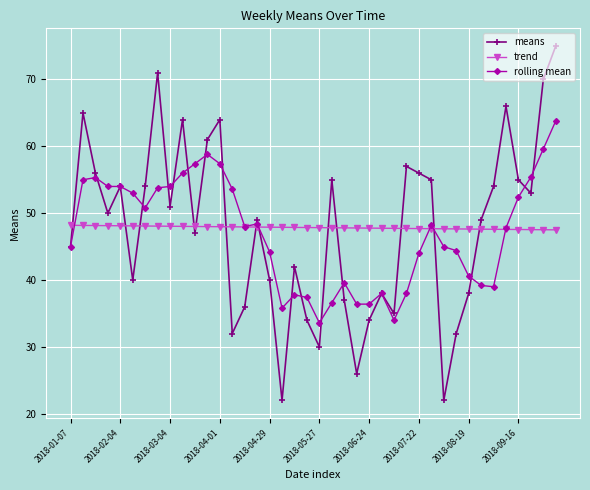

What is the value of the trend point at the 40th from the left?

47.5